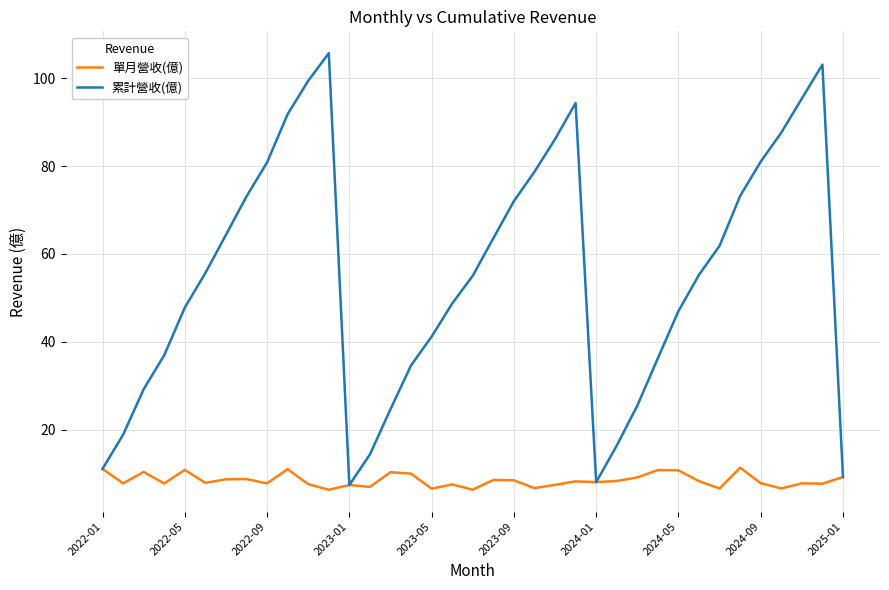

Which series has the largest total across all categories?

累計營收(億)